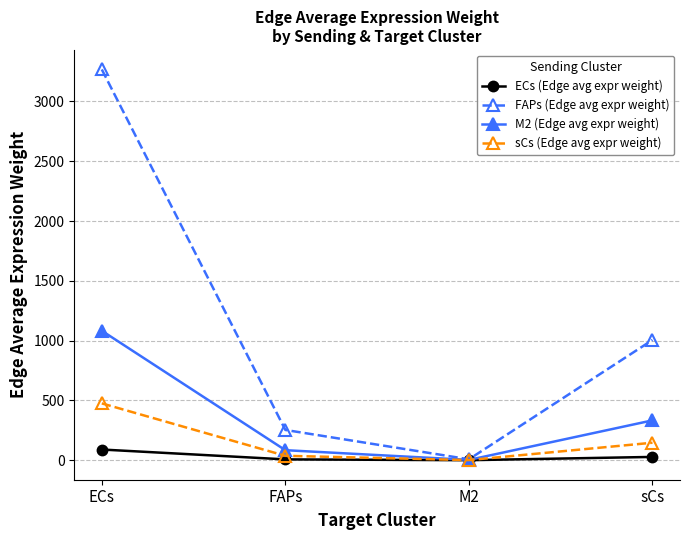

What is the sum of the M2 (Edge avg expr weight) values at ECs and sCs?

1415.8